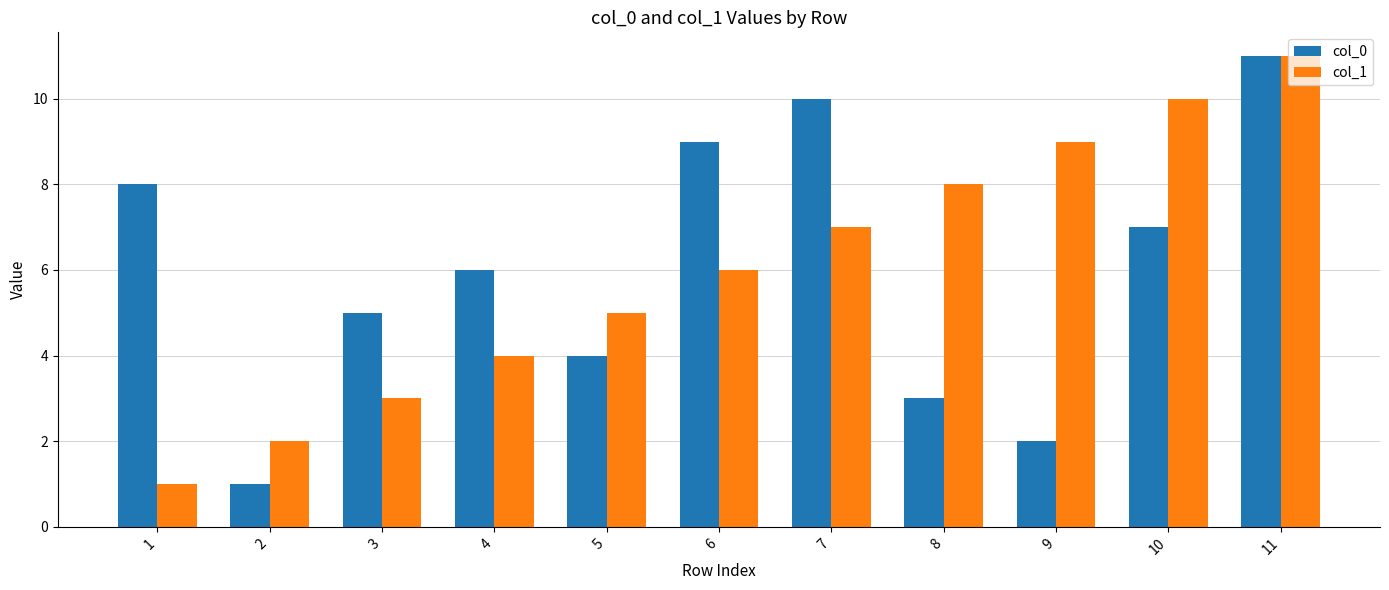

What is the highest value of the col_0 series?

11